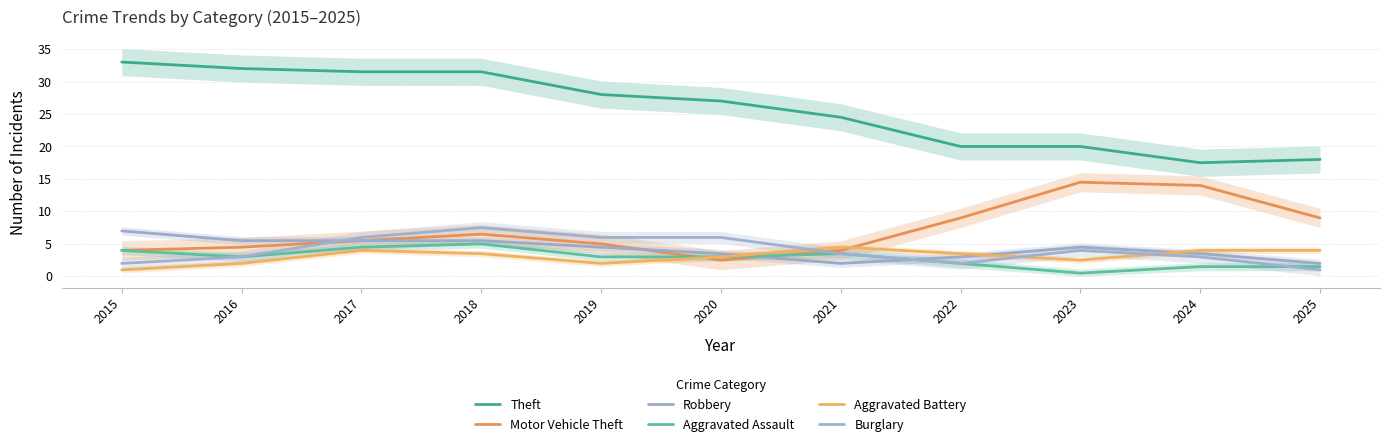

True or false: Motor Vehicle Theft and Theft intersect in this chart.

False